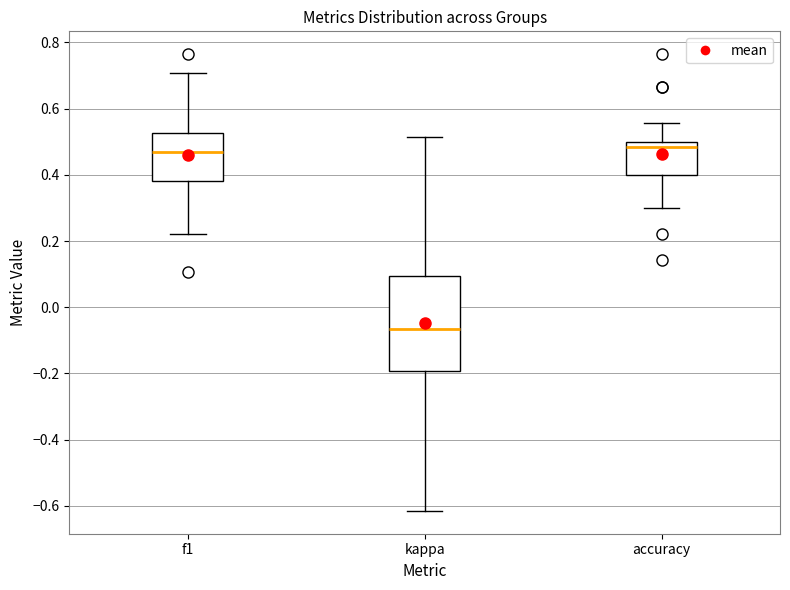

Reading left to right, read every box against the y-axis: the position of its median line, the range the box covers, and the ends of its whiskers. The values are not printed on the chart, so give them approximately, as read against the axis.

f1: median 0.46, box 0.38 to 0.52, whiskers 0.22 to 0.70
kappa: median -0.06, box -0.20 to 0.10, whiskers -0.62 to 0.52
accuracy: median 0.48, box 0.40 to 0.50, whiskers 0.30 to 0.56